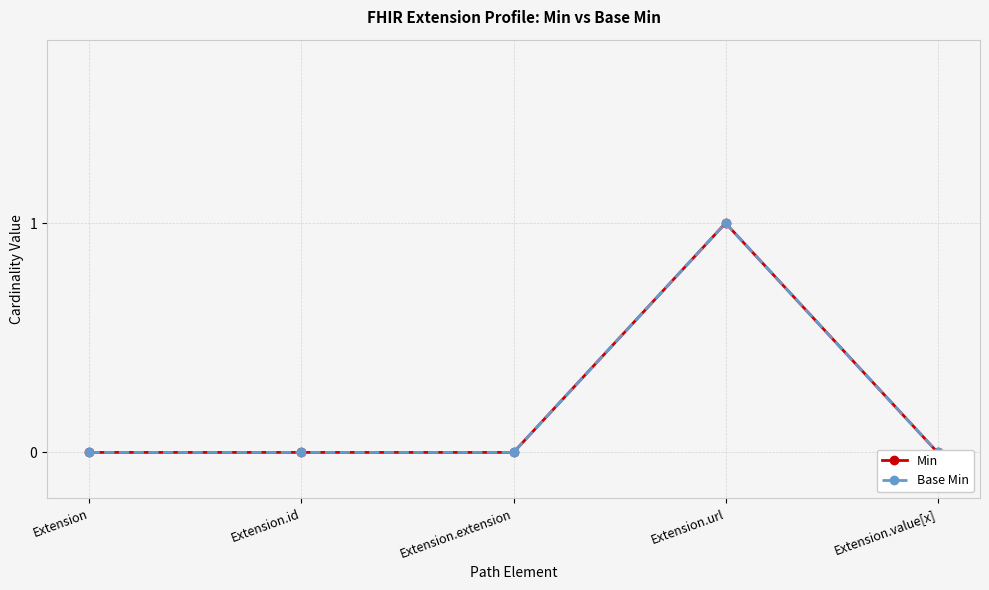

Which category has the highest value in the Min series?

Extension.url